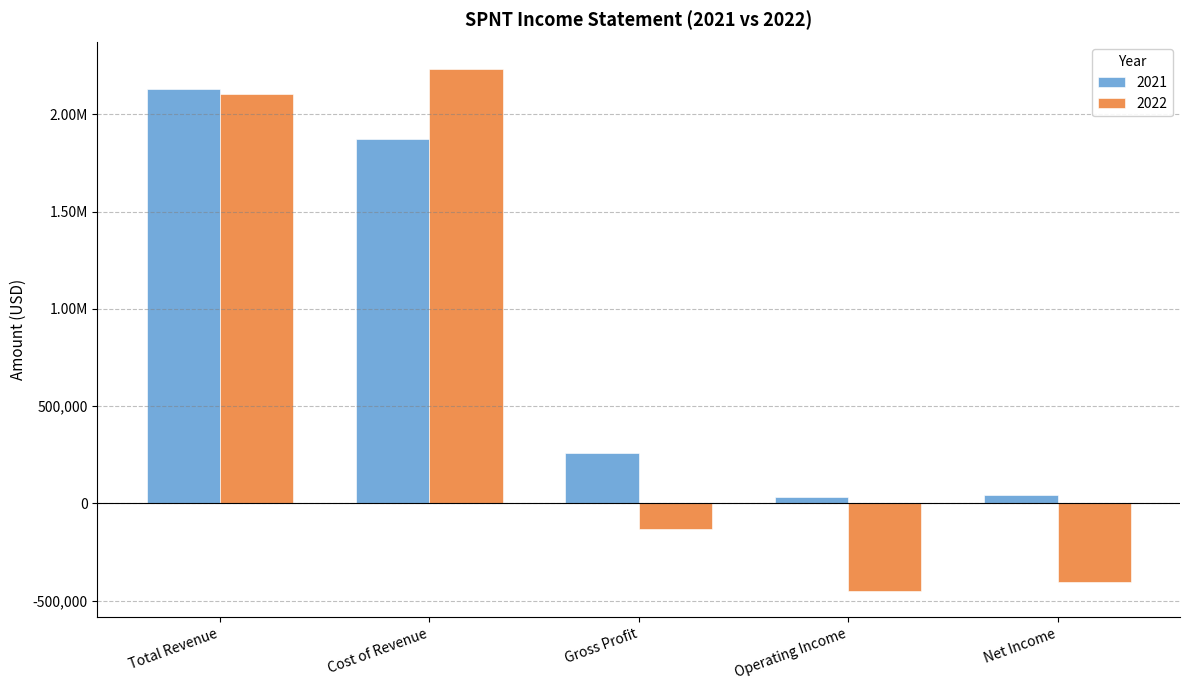

Where is 2021 nearest to the value 1082700?

Cost of Revenue